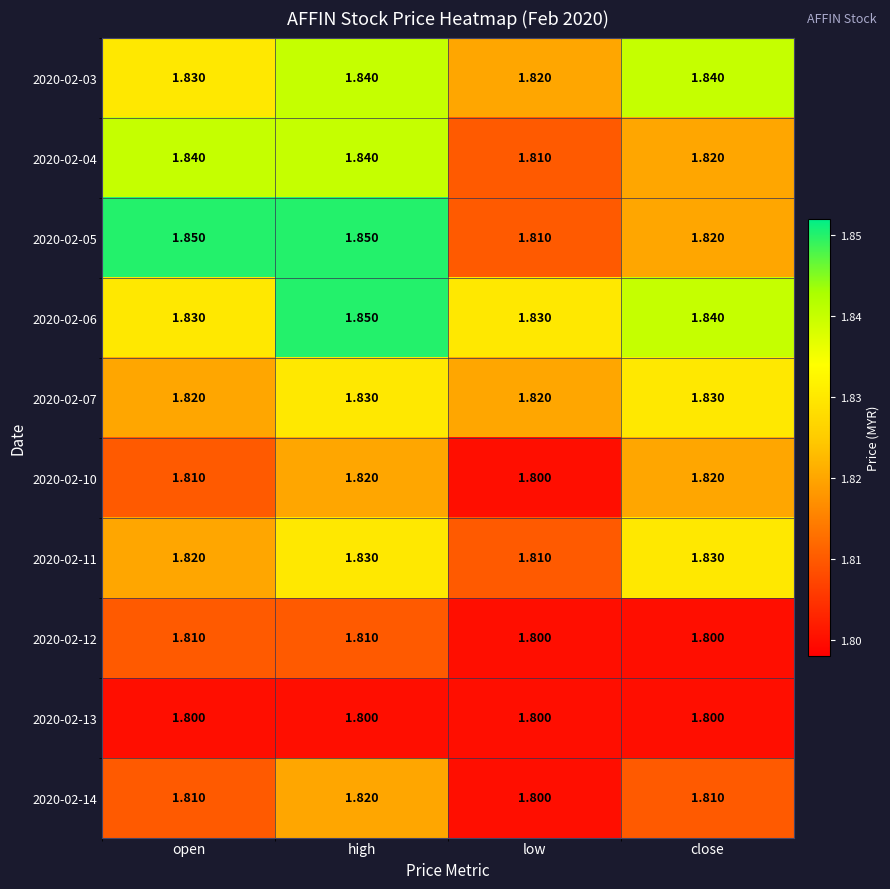

At which category is the sum across all series the highest?

high